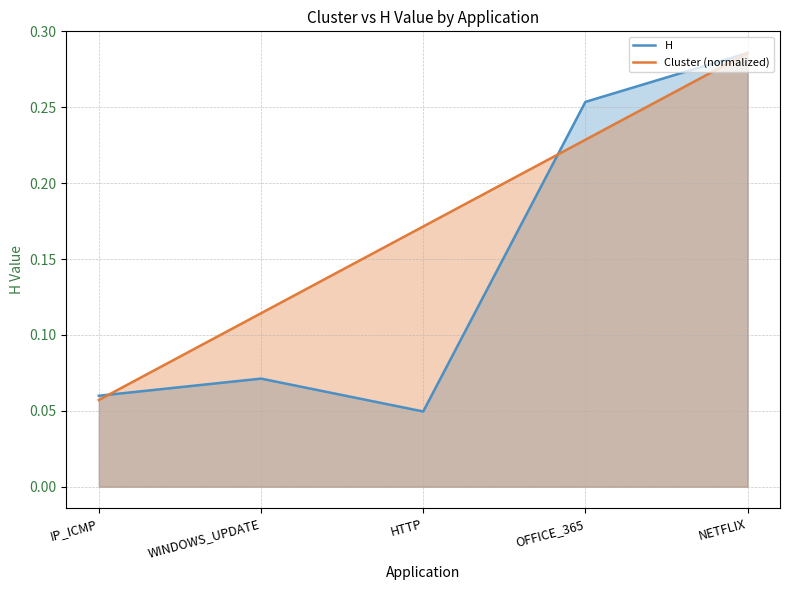

What is the difference between the maximum and minimum values in the H series?

0.2